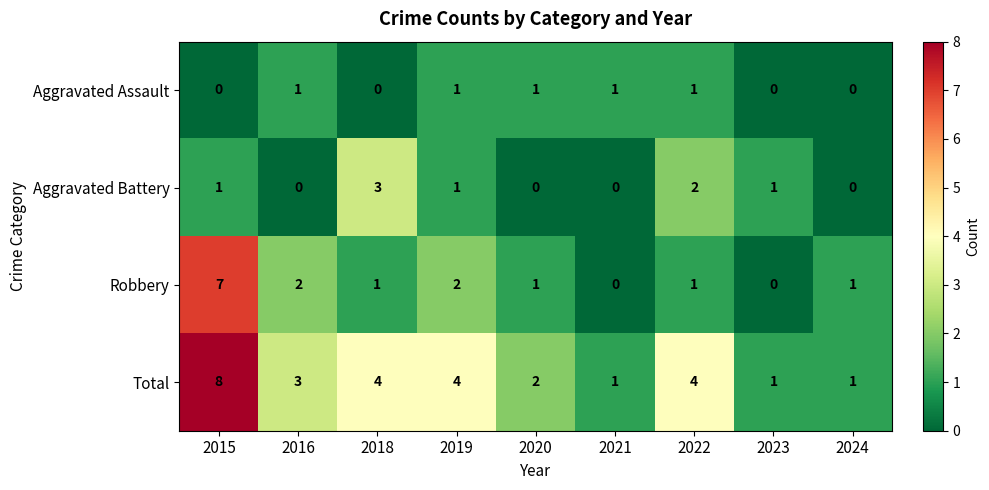

Rank the series at 2015 from lowest to highest value.

Aggravated Assault, Aggravated Battery, Robbery, Total